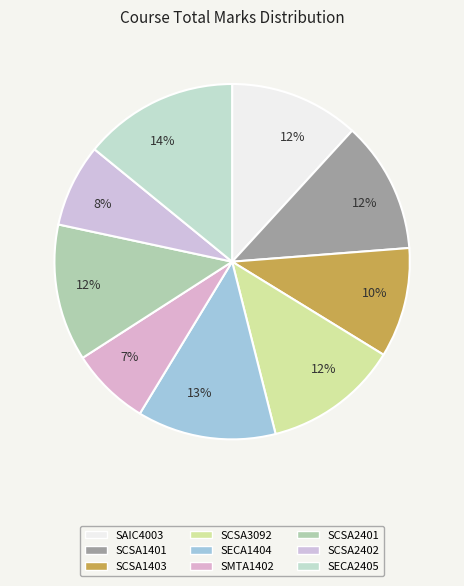

Is there any slice that represents more than half of the pie?

No